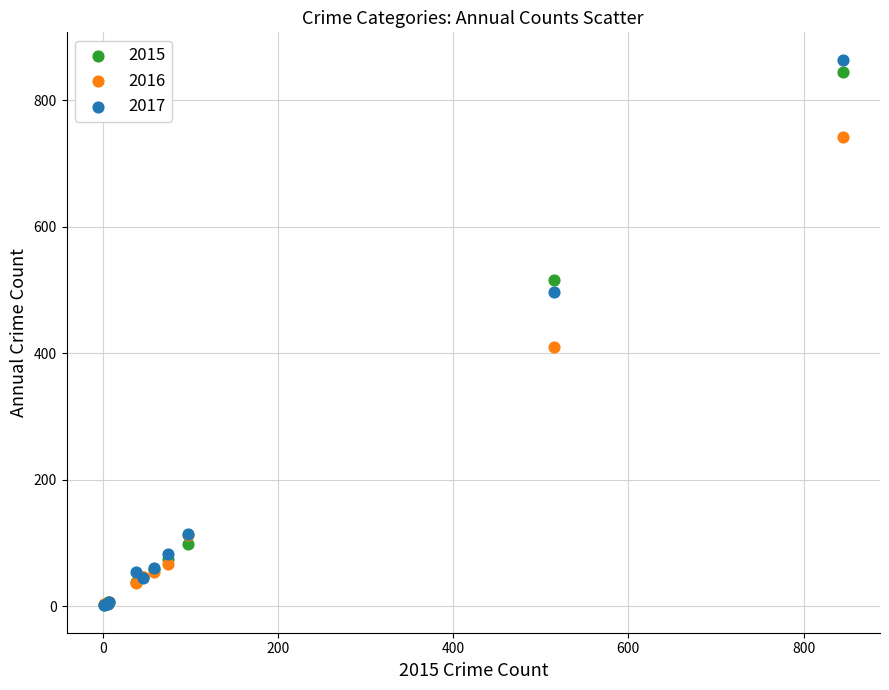

Across all series, what Y value is closest to 432?

409